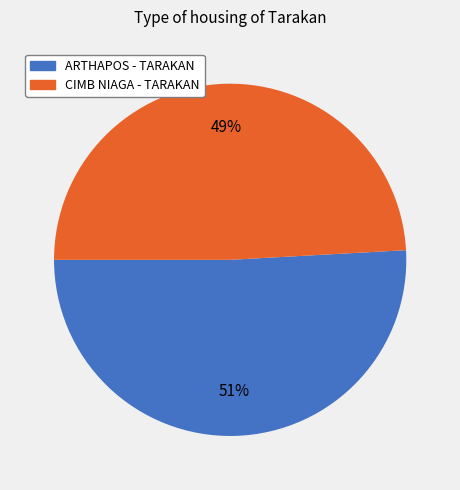

Does any single category account for the majority?

Yes